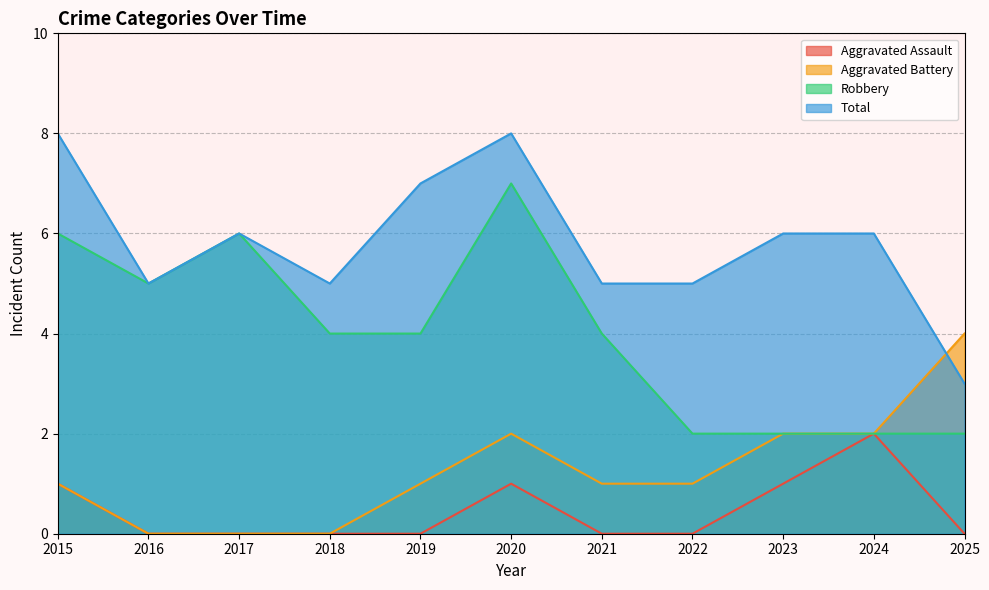

What are all the series names shown in the legend?

Aggravated Assault, Aggravated Battery, Robbery, Total